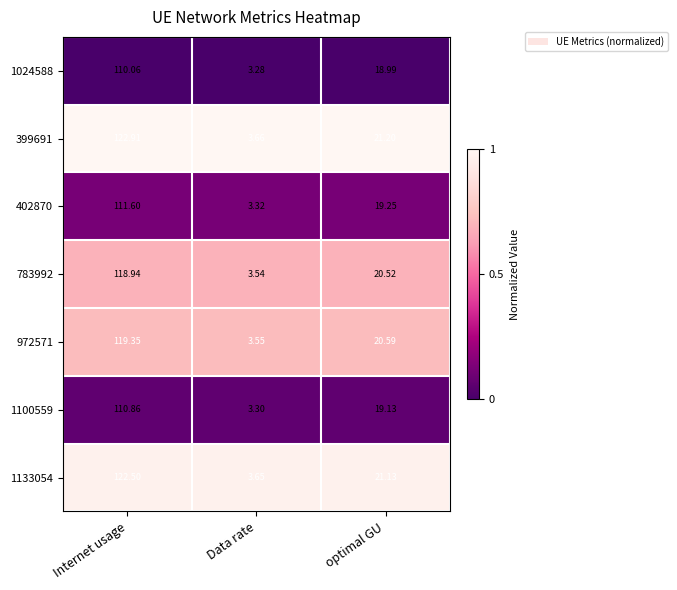

Which label corresponds to the largest value in the chart?

Internet usage